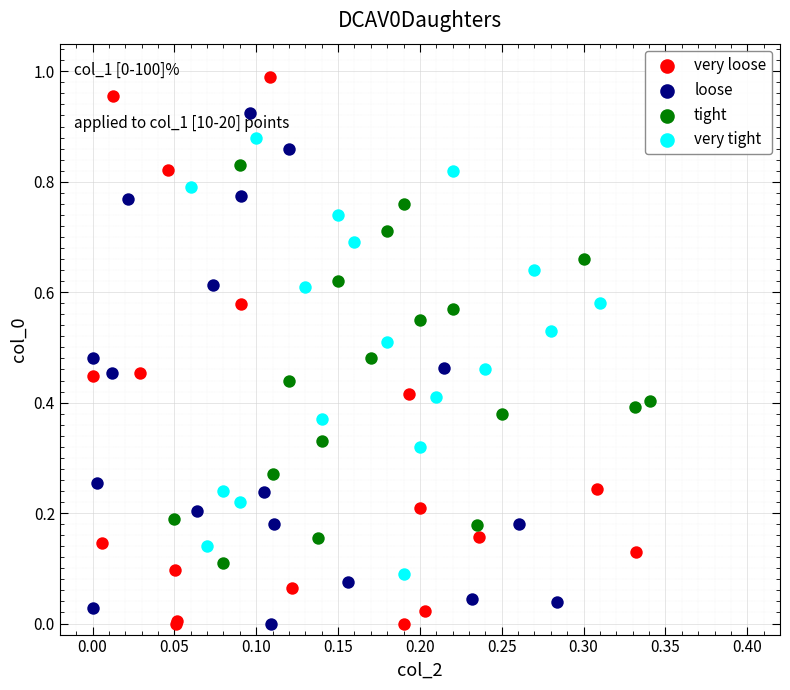

What are all the series names shown in the legend?

very loose, loose, tight, very tight